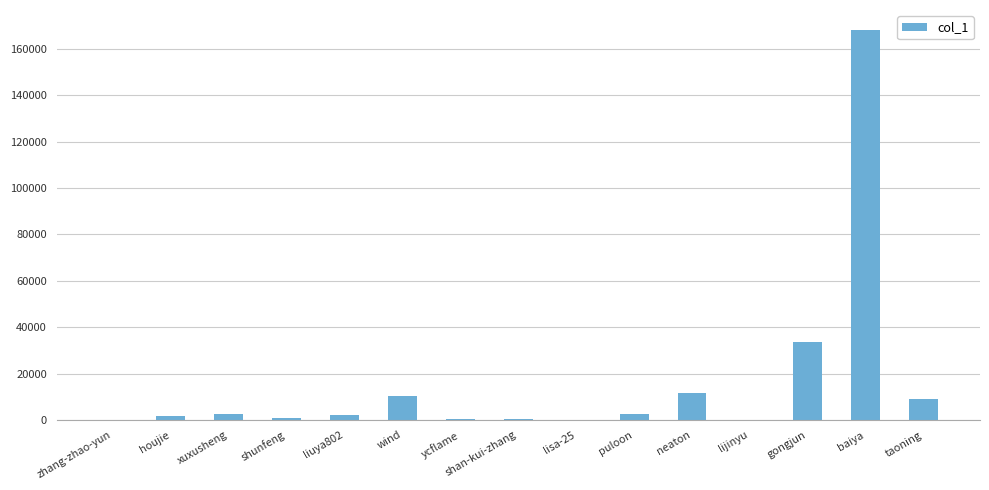

What is the sum of all values?

243727